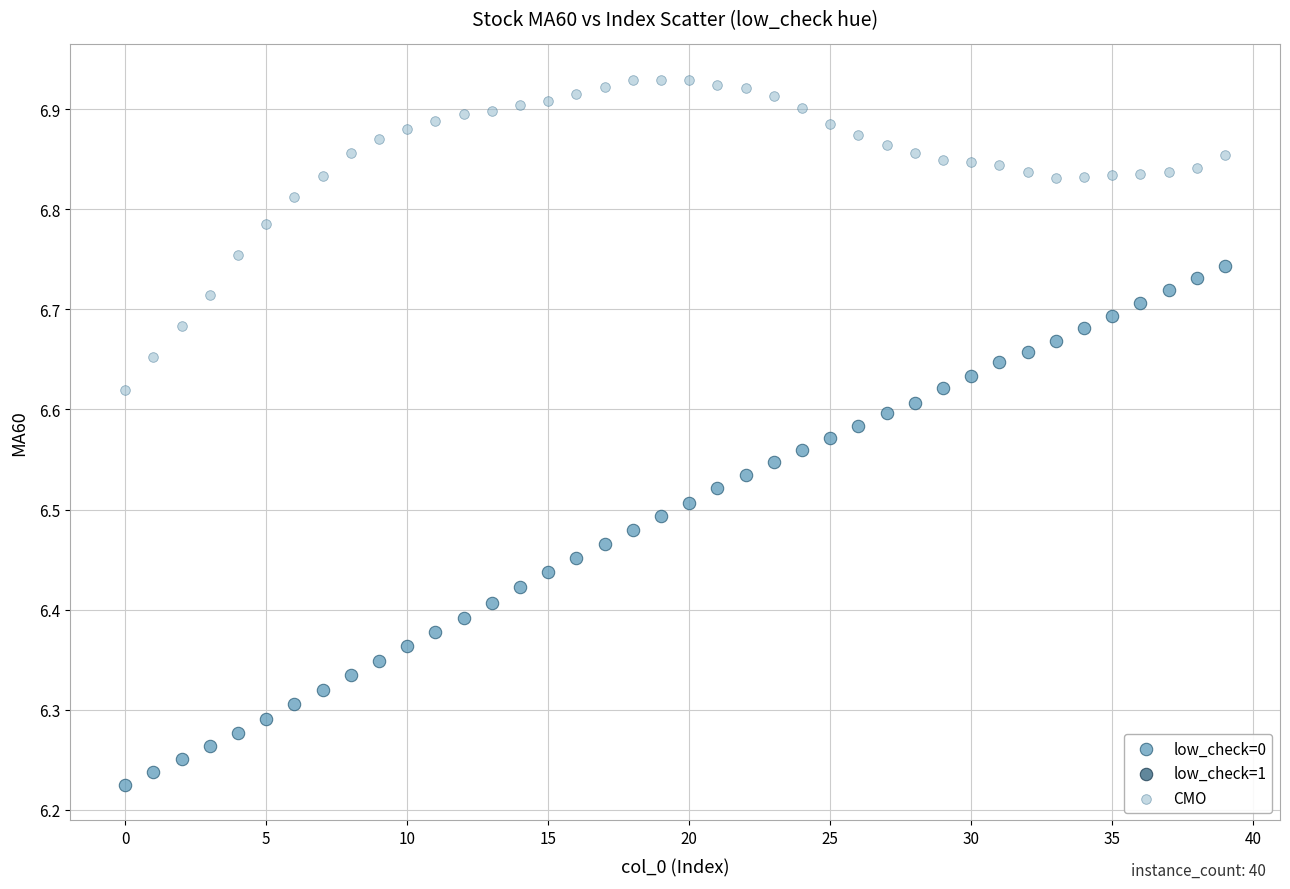

Which series has the widest spread of Y values?

low_check=0